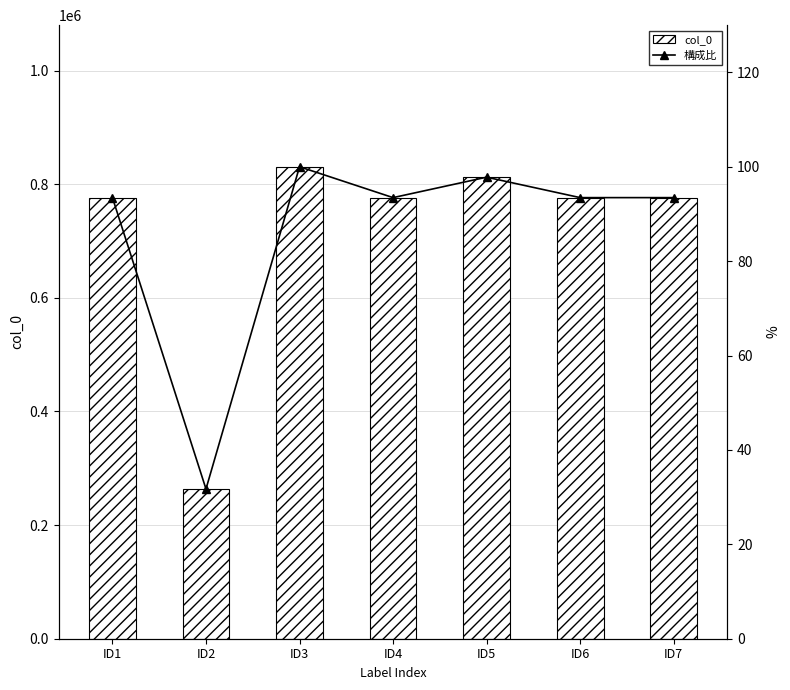

The value of col_0 at ID5 is 812286.0. True or false?

True